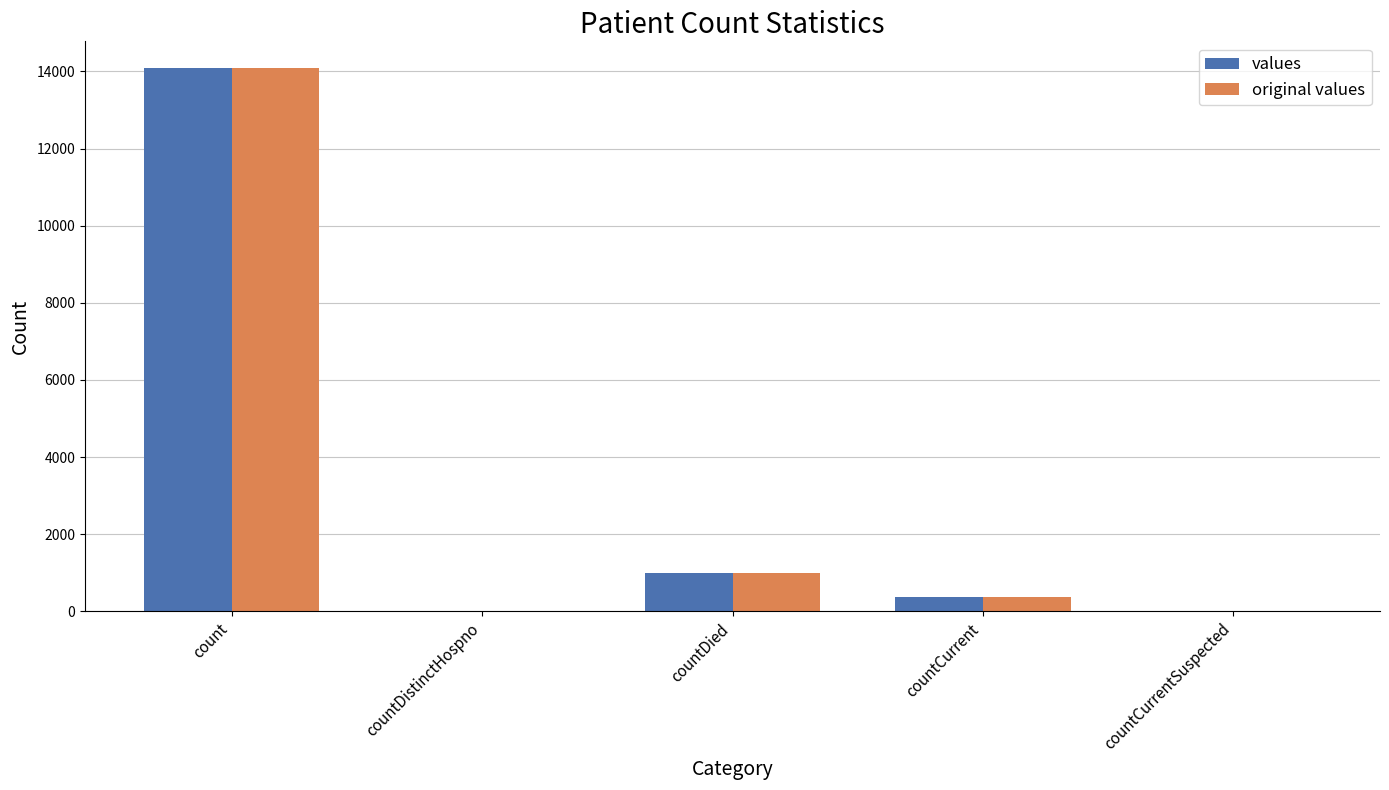

At which label is original values closest to 7038?

countDied